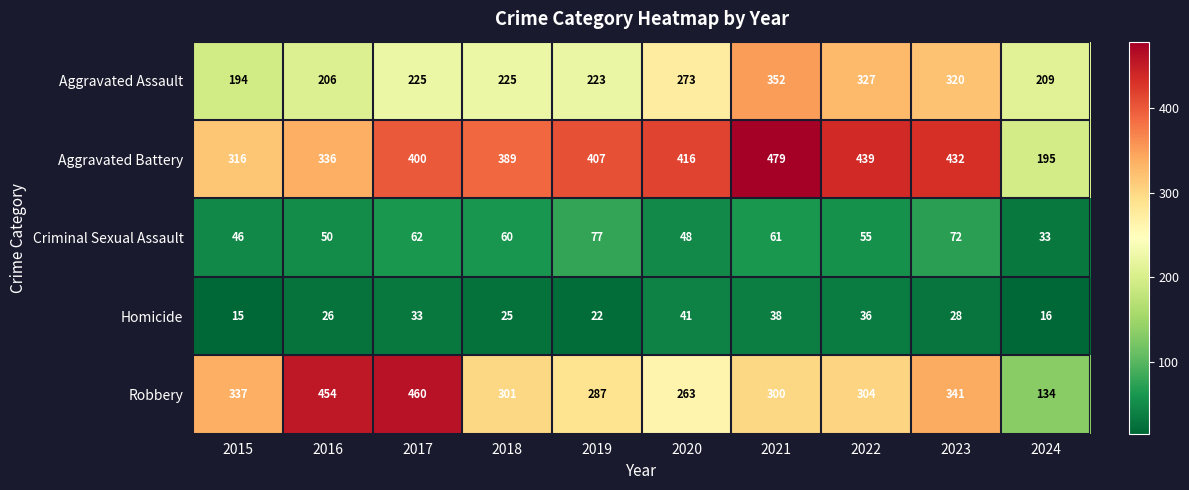

The value of Aggravated Battery at 2019 is 204. True or false?

False